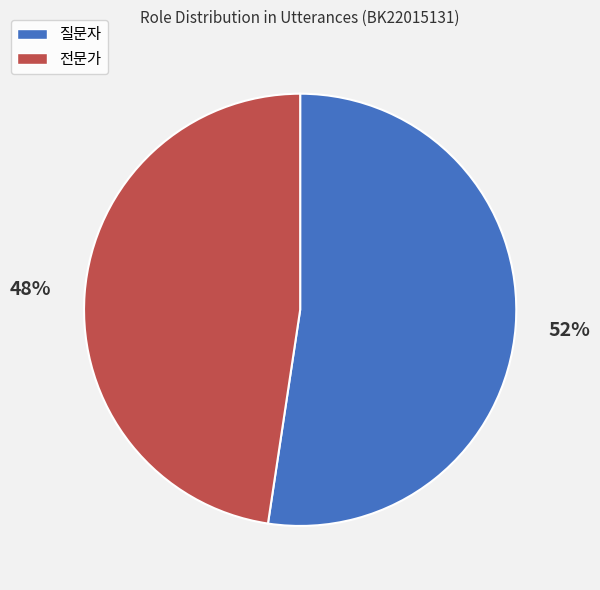

What percentage is the 질문자 slice, to the nearest percent?

52%